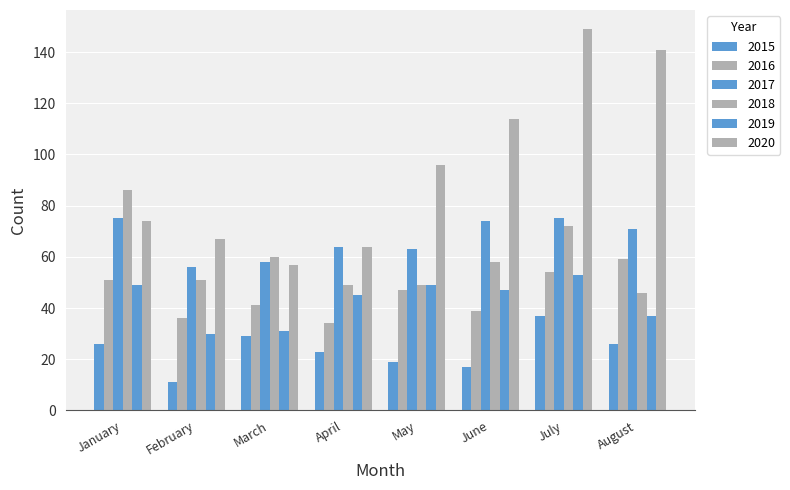

The 2015 series shows 50 at March. True or false?

False